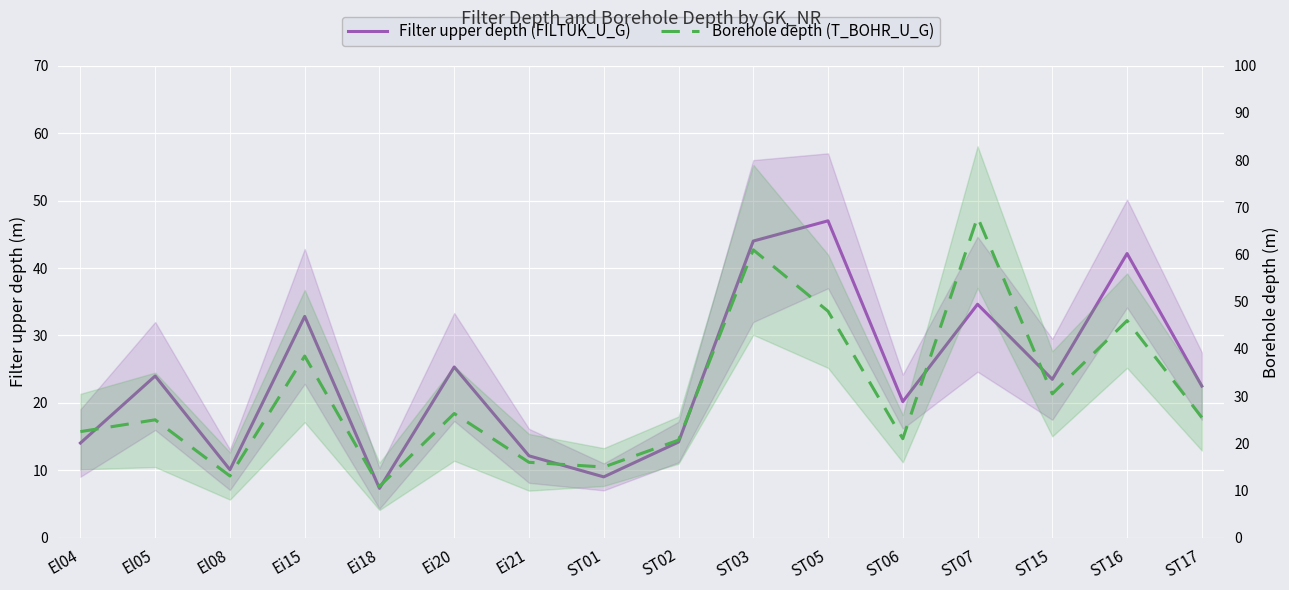

Where is Filter upper depth (FILTUK_U_G) nearest to the value 27?

Ei20